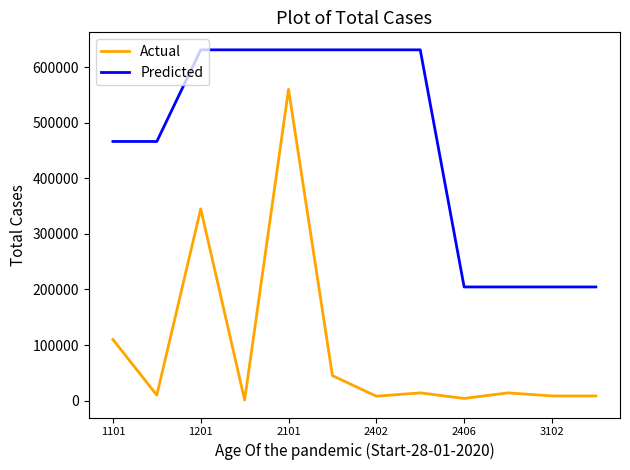

What is the minimum value for Predicted?

204530